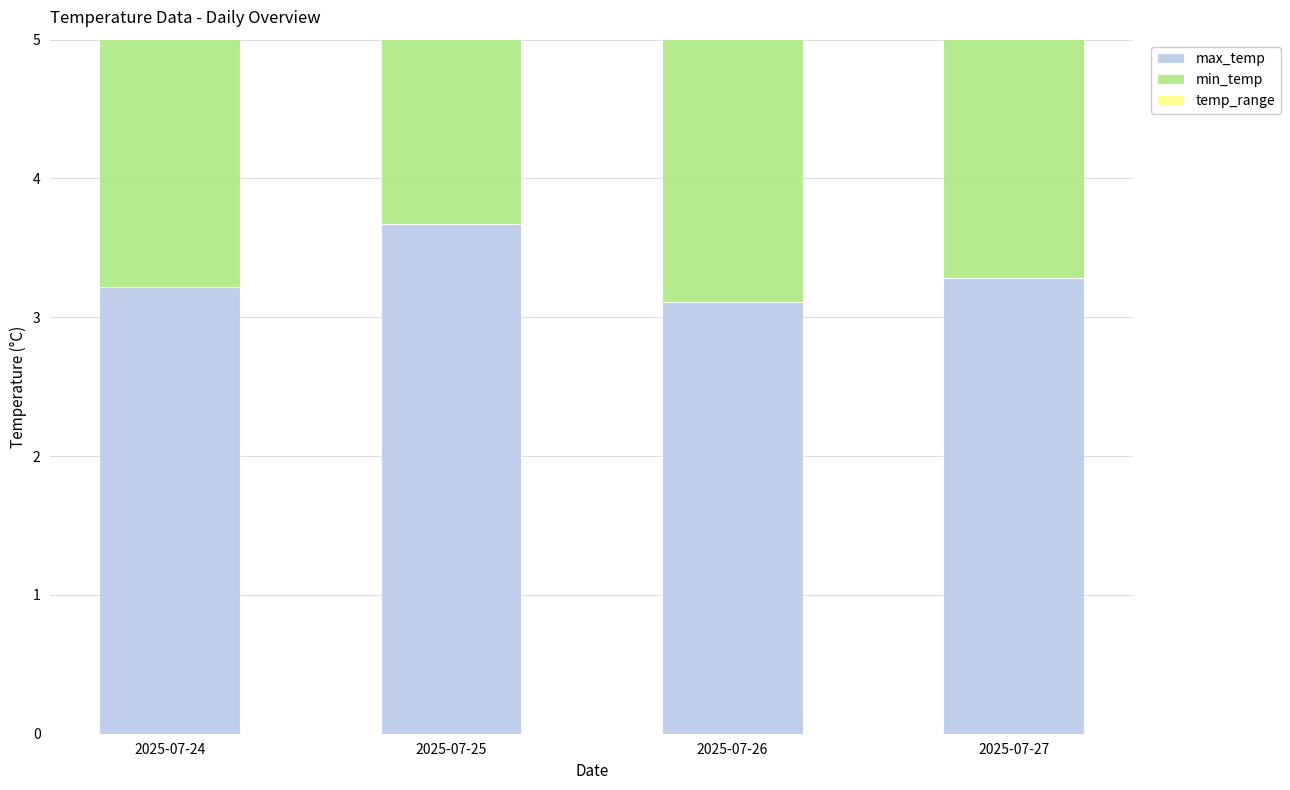

What is the average value of the temp_range series?

1.0